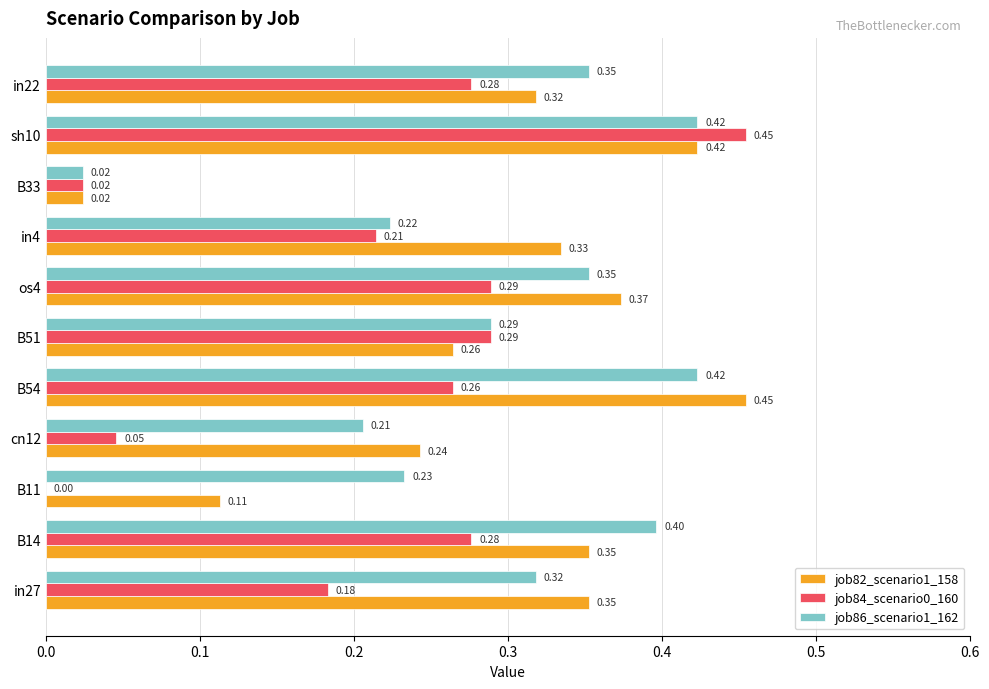

Is the value of job84_scenario0_160 at B33 greater than the value of job86_scenario1_162 at B54?

No